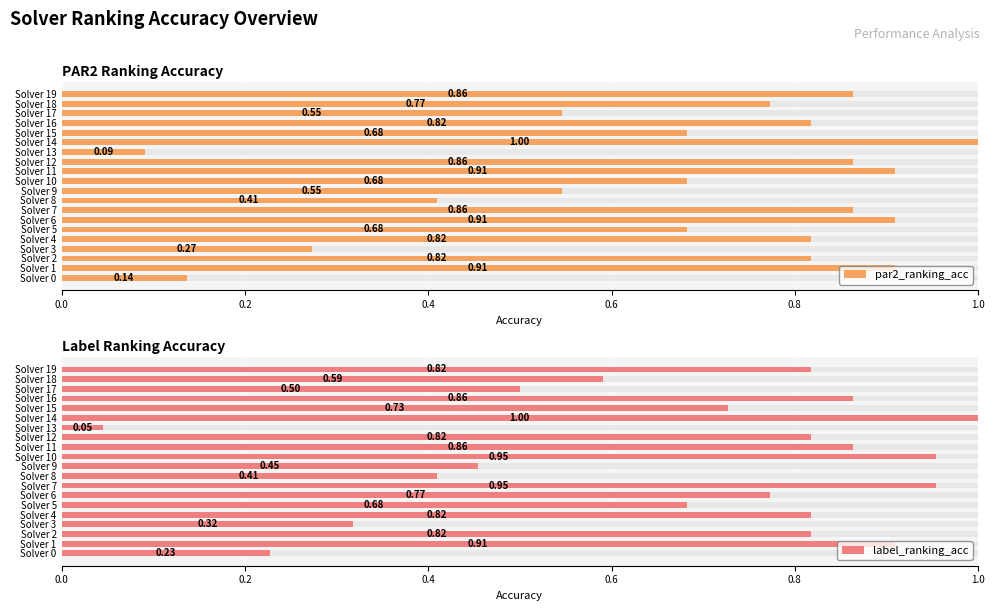

Which category has the highest value in the label_ranking_acc series?

Solver 14